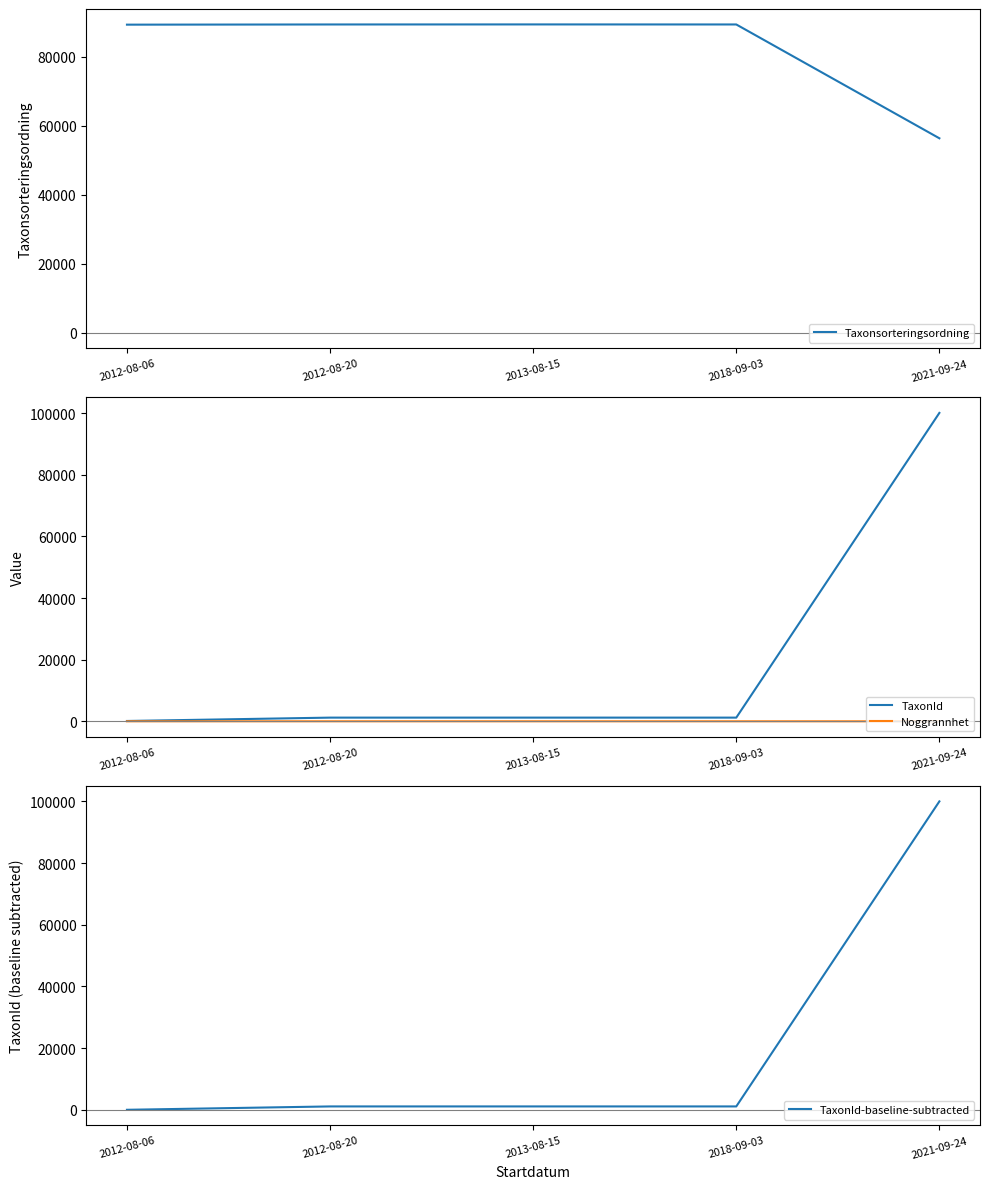

Reading left to right, transcribe all the data shown in this chart.

Taxonsorteringsordning: 2012-08-06=89338	2012-08-20=89392	2013-08-15=89406	2018-09-03=89392	2021-09-24=56395
TaxonId: 2012-08-06=112	2012-08-20=1202	2013-08-15=1204	2018-09-03=1202	2021-09-24=100109
Noggrannhet: 2012-08-06=10	2012-08-20=10	2013-08-15=10	2018-09-03=10	2021-09-24=5
TaxonId-baseline-subtracted: 2012-08-06=0	2012-08-20=1090	2013-08-15=1092	2018-09-03=1090	2021-09-24=99997